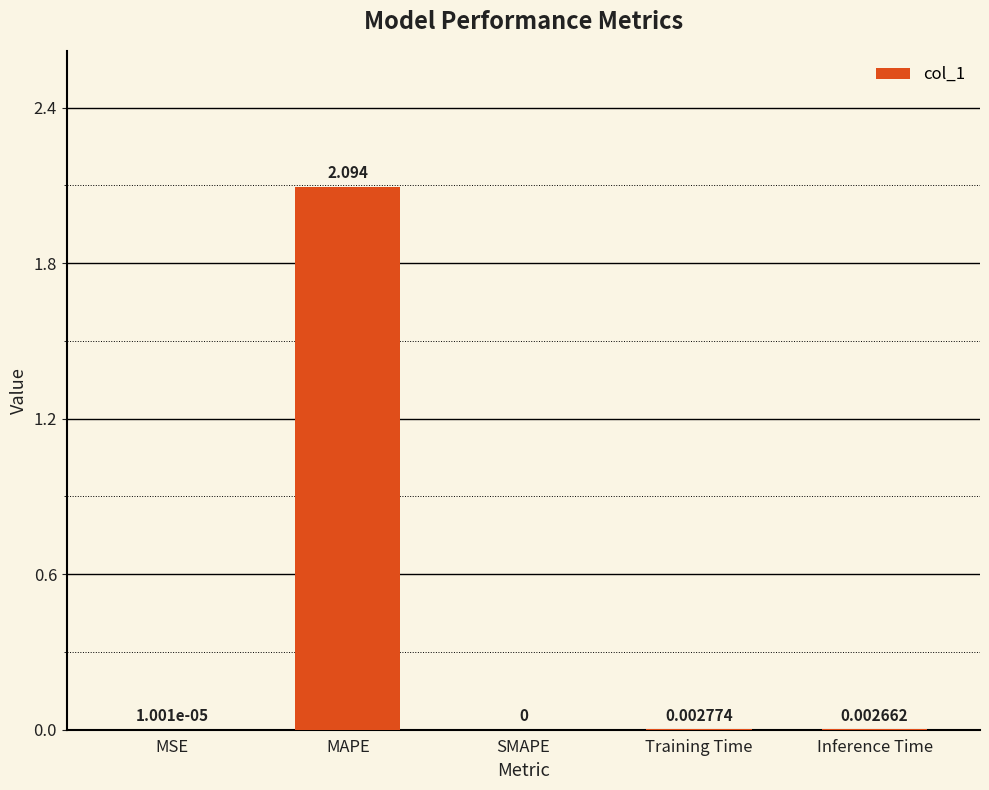

True or false: the data shows 3.3 at MAPE.

False